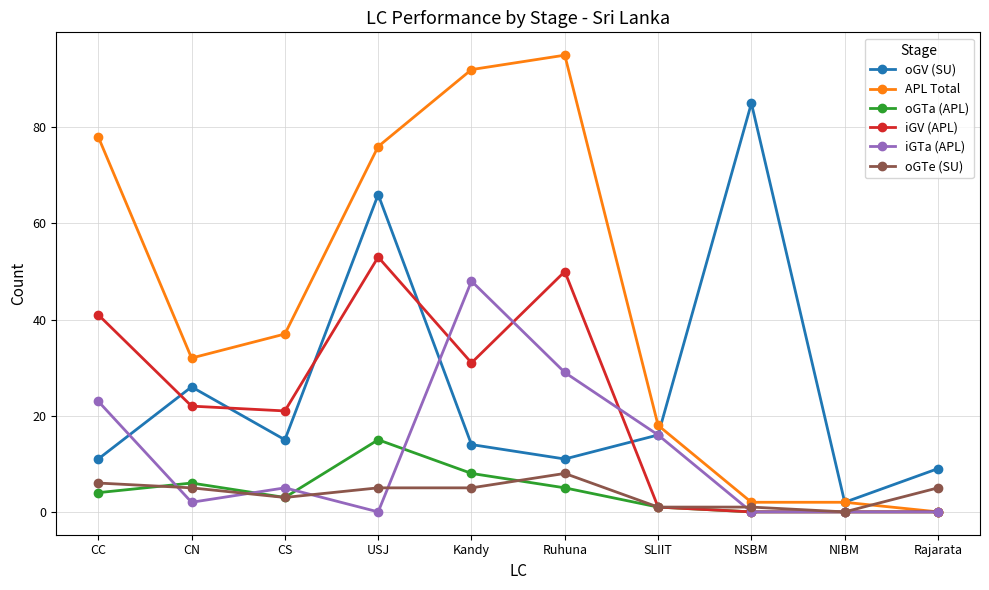

Which series changed the most between CC and CS?

APL Total